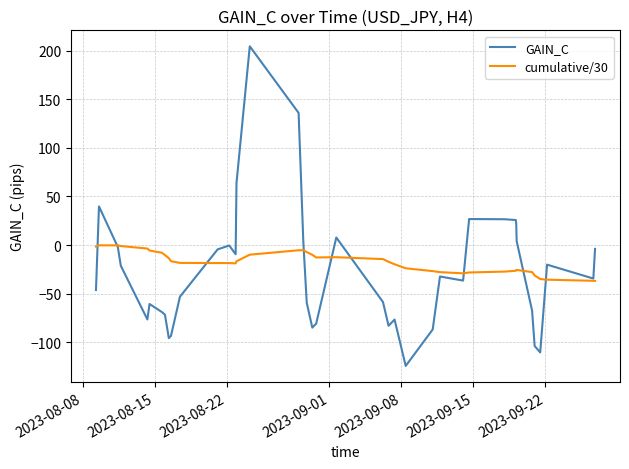

How many values in the GAIN_C series are below -34?

21